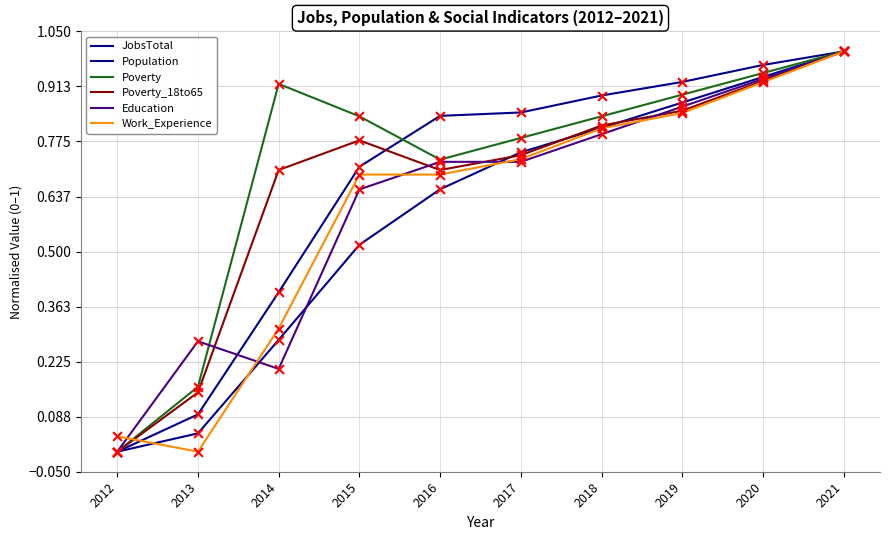

At how many categories does at least one series exceed 0?

10